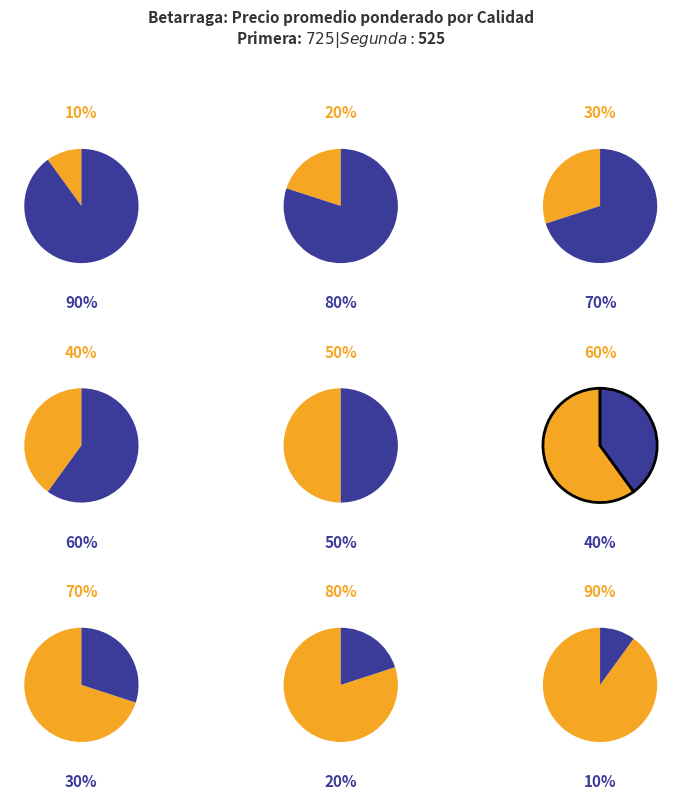

Which has a higher value, Segunda or Primera?

Primera